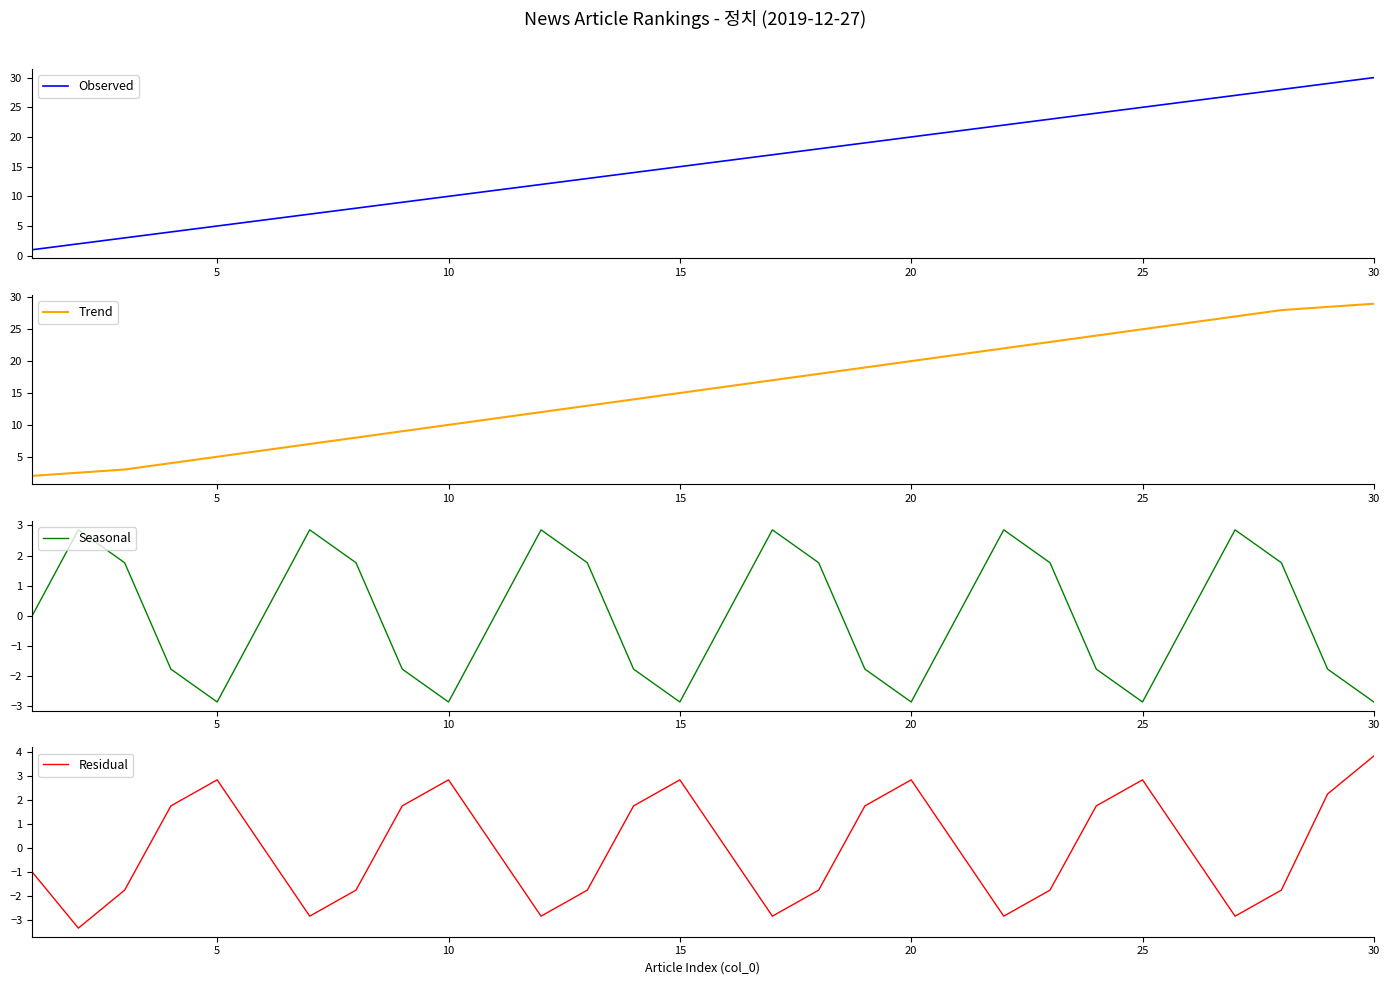

Reading left to right, what are all the values shown in this chart?

Observed: 1.0	2.0	3.0	4.0	5.0	6.0	7.0	8.0	9.0	10.0	11.0	12.0	13.0	14.0	15.0	16.0	17.0	18.0	19.0	20.0	21.0	22.0	23.0	24.0	25.0	26.0	27.0	28.0	29.0	30.0
Trend: 2.0	2.5	3.0	4.0	5.0	6.0	7.0	8.0	9.0	10.0	11.0	12.0	13.0	14.0	15.0	16.0	17.0	18.0	19.0	20.0	21.0	22.0	23.0	24.0	25.0	26.0	27.0	28.0	28.5	29.0
Seasonal: 0.0	2.9	1.8	-1.8	-2.9	-0.0	2.9	1.8	-1.8	-2.9	-0.0	2.9	1.8	-1.8	-2.9	-0.0	2.9	1.8	-1.8	-2.9	-0.0	2.9	1.8	-1.8	-2.9	-0.0	2.9	1.8	-1.8	-2.9
Residual: -1.0	-3.4	-1.8	1.8	2.9	0.0	-2.9	-1.8	1.8	2.9	0.0	-2.9	-1.8	1.8	2.9	0.0	-2.9	-1.8	1.8	2.9	0.0	-2.9	-1.8	1.8	2.9	0.0	-2.9	-1.8	2.3	3.9